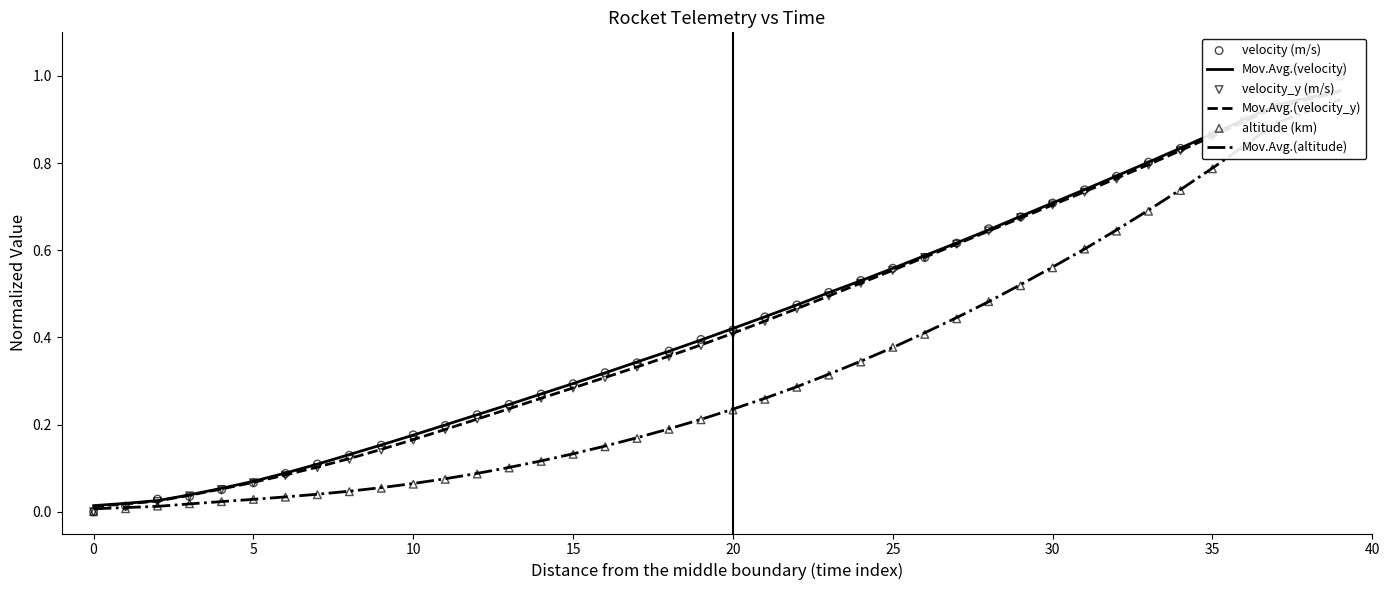

At how many categories does at least one series exceed 0?

40